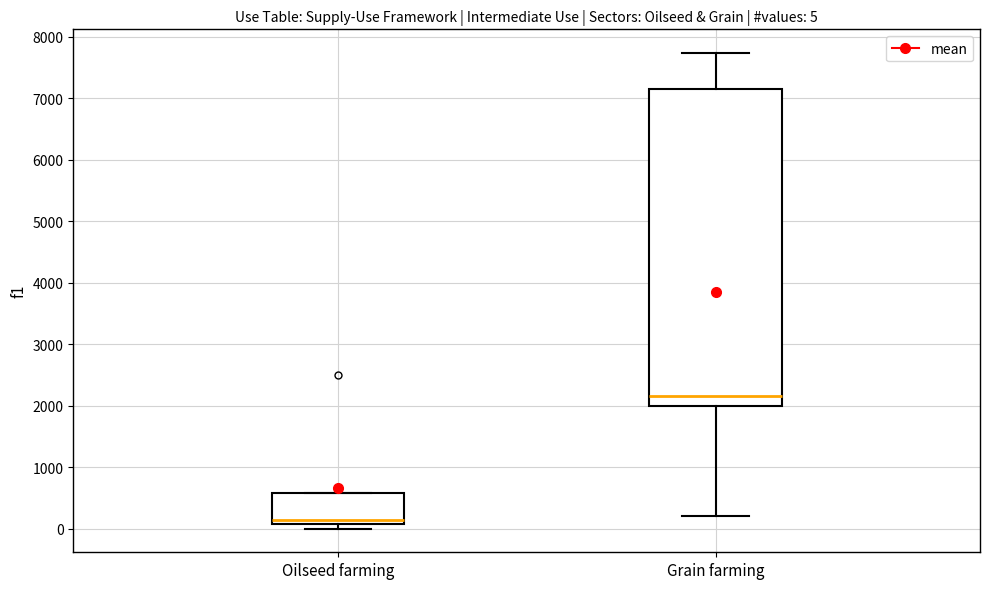

Which box's median line is the lowest?

Oilseed farming